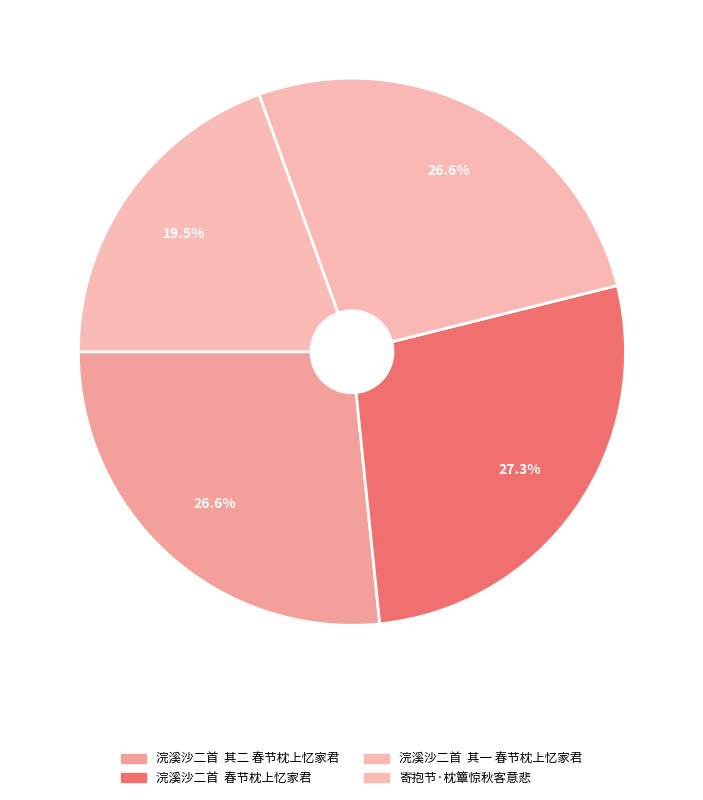

Count the number of slices in the pie.

4